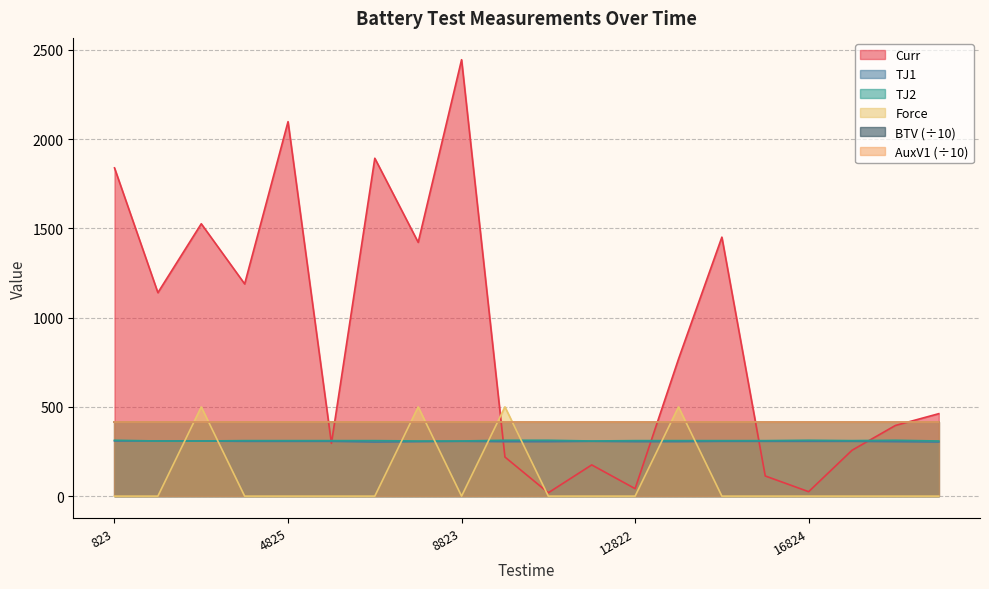

At how many categories does at least one series exceed 471?

11